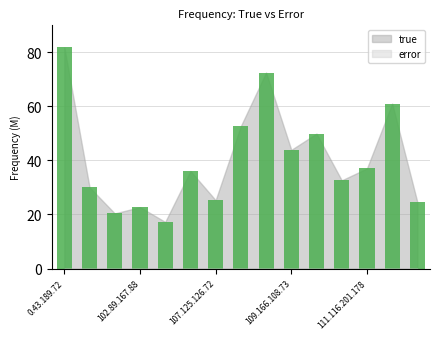

What is the value of the 14th bar from the left?

61.0